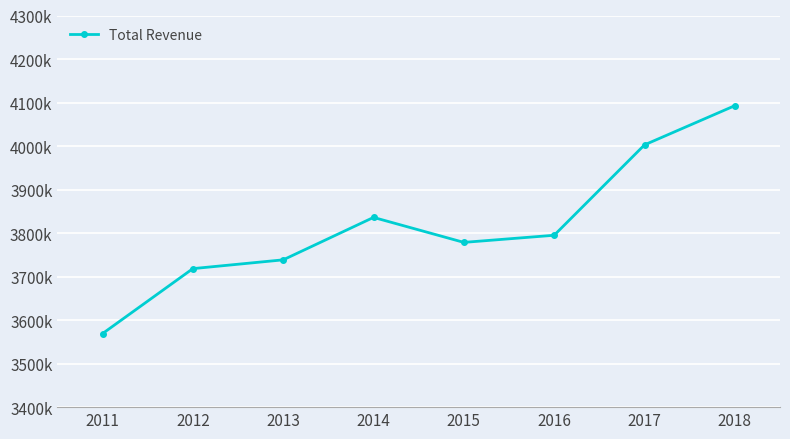

Is this an area chart (filled region under the line)?

No